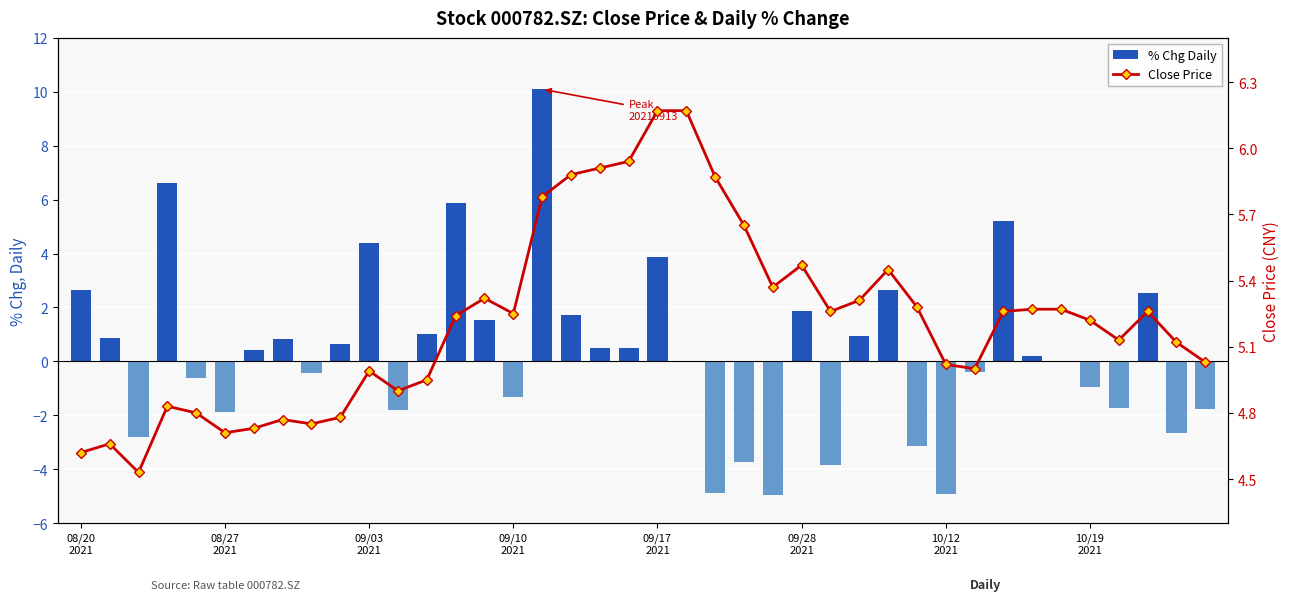

Which series changed the most between 29 and 39?

% Chg Daily